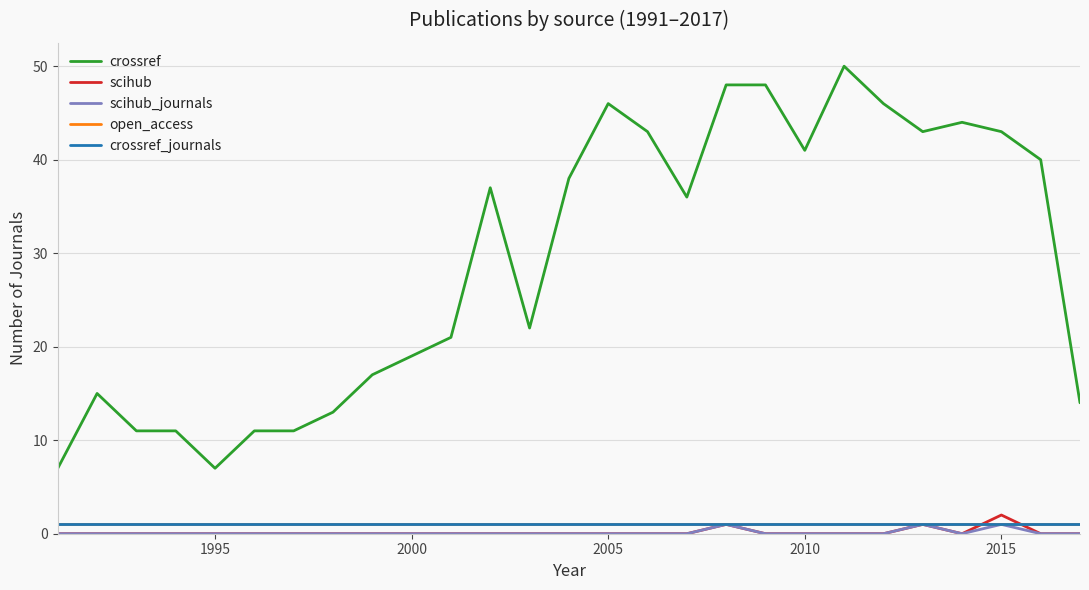

What is the difference between the maximum and minimum values in the scihub series?

2